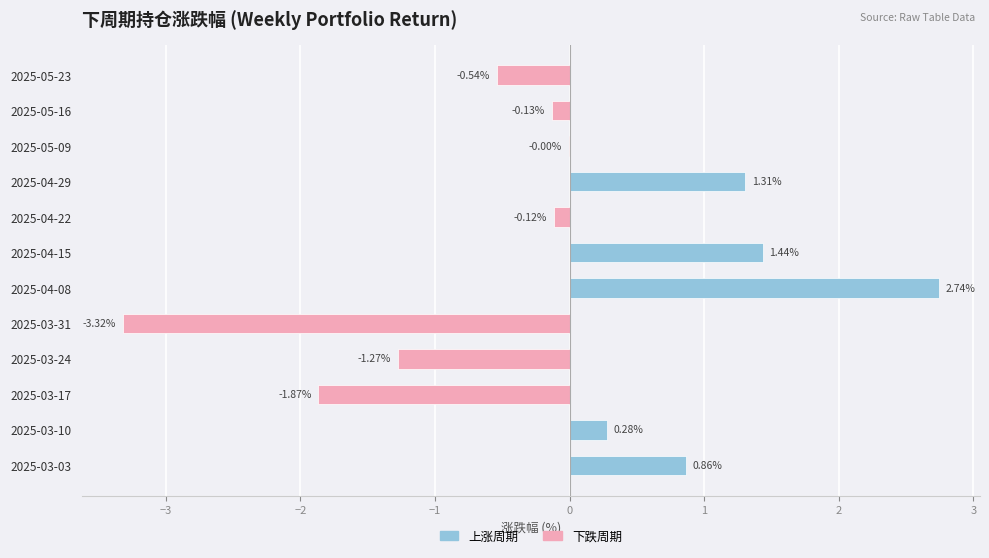

Which series has the largest range (max minus min)?

下跌周期